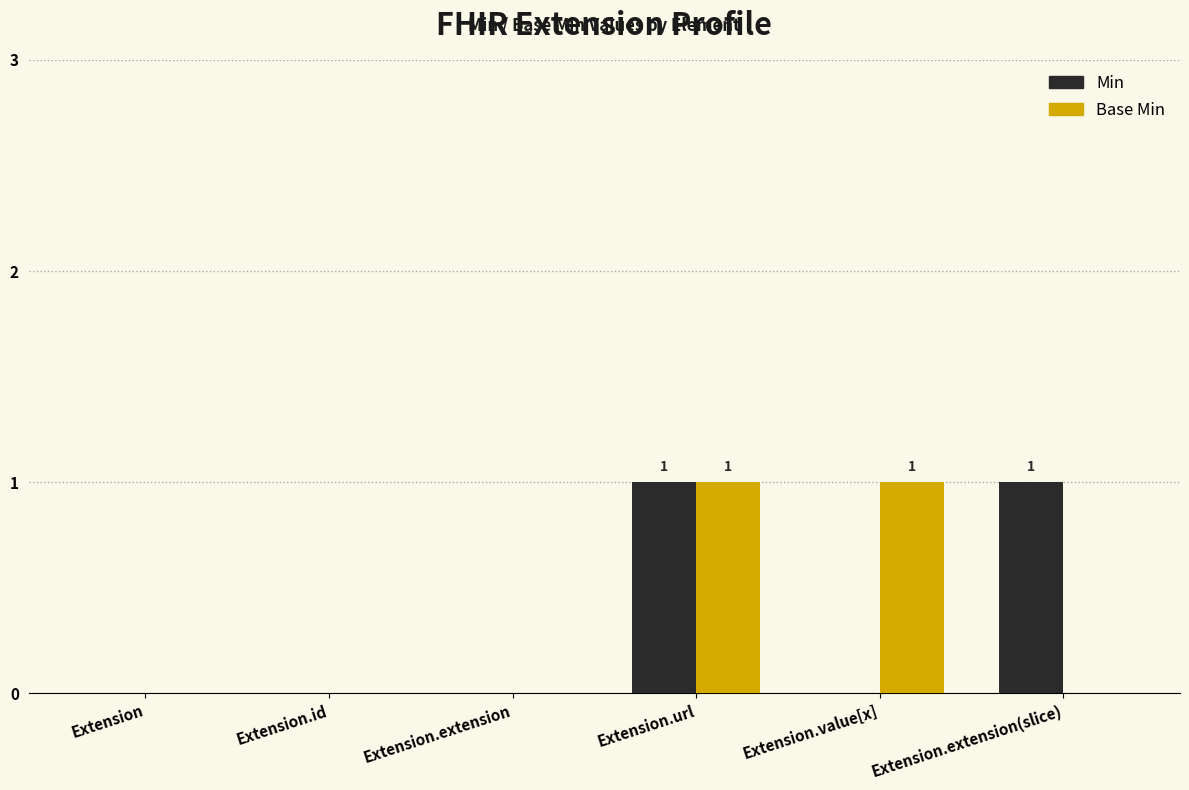

The value of Min at Extension.url is 0. True or false?

False